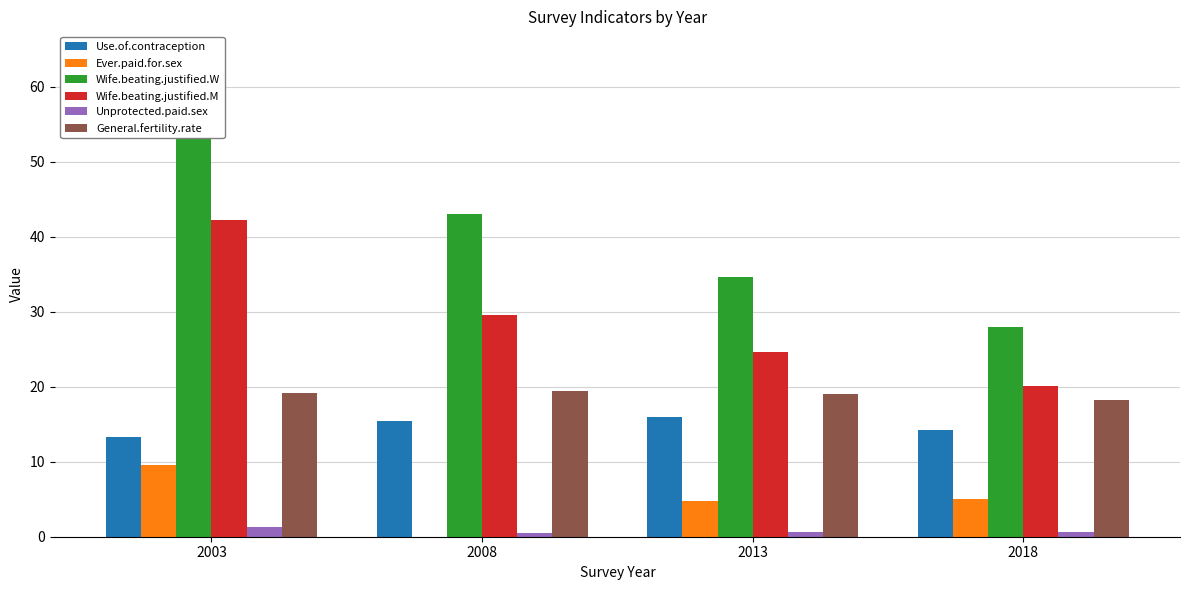

The Unprotected.paid.sex series shows 0.3 at 2008. True or false?

False